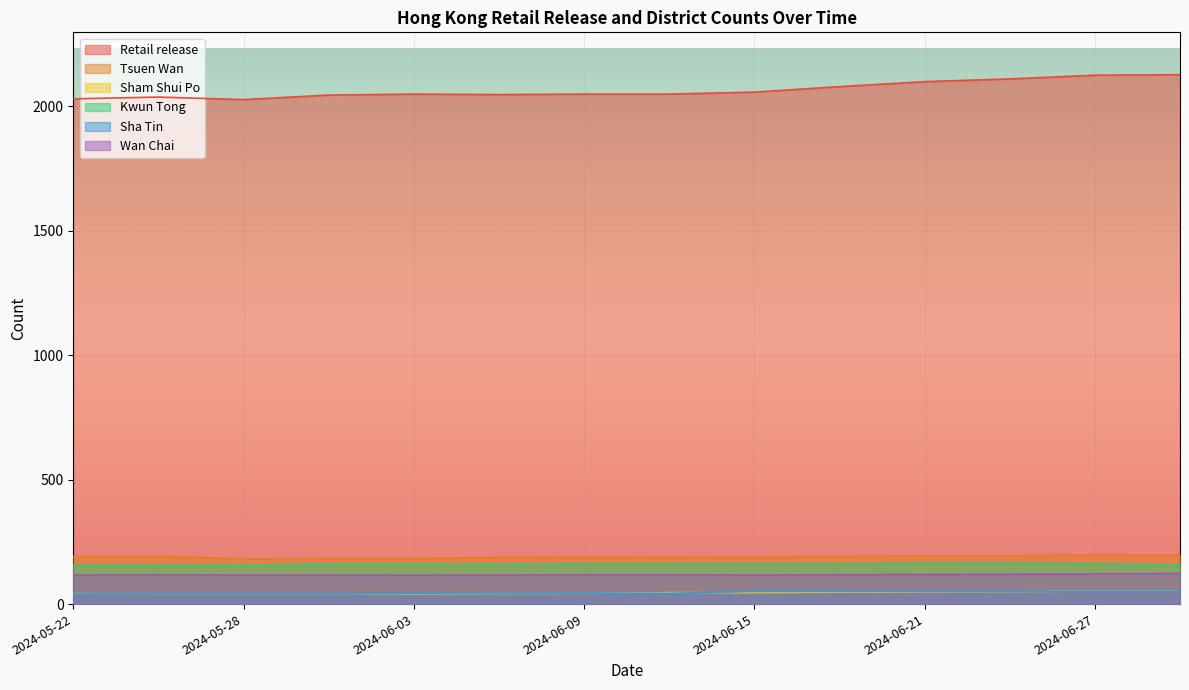

Between 2024-06-03 and 2024-06-30, which series saw the biggest shift?

Retail release